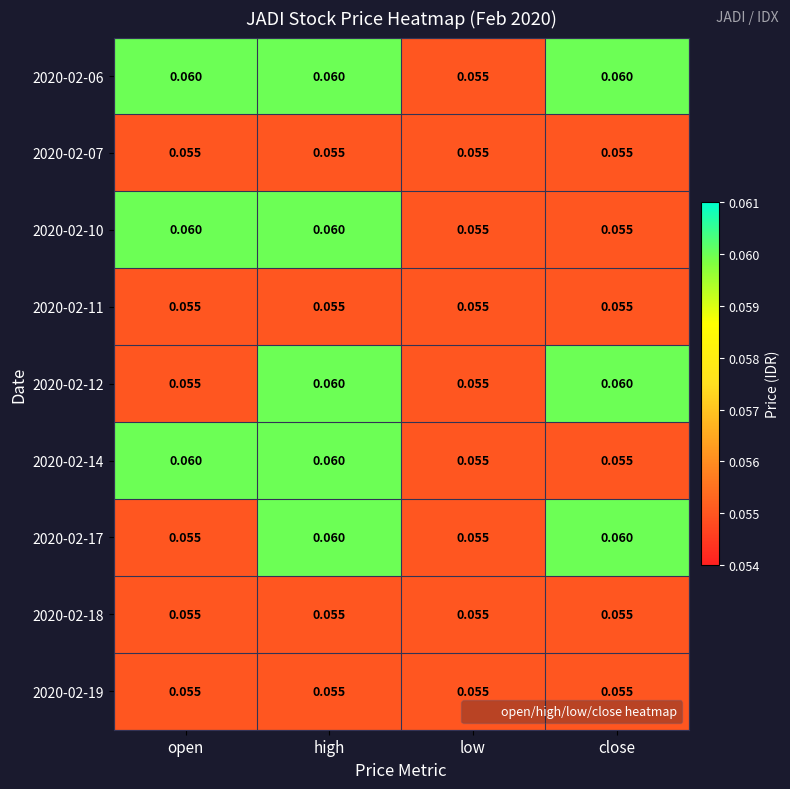

At which category is the sum across all series the highest?

high